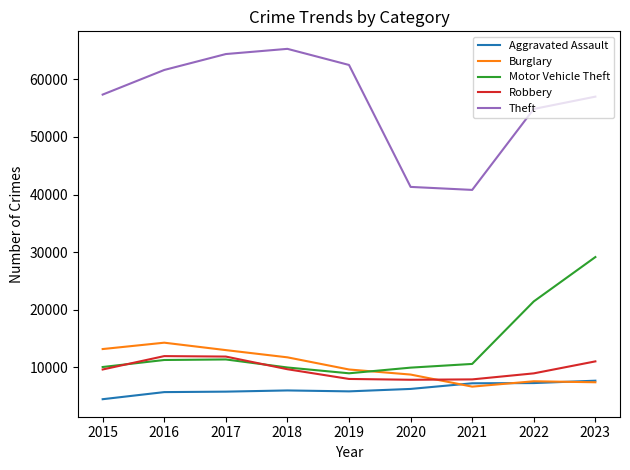

What is the sum of all Robbery values?

86937